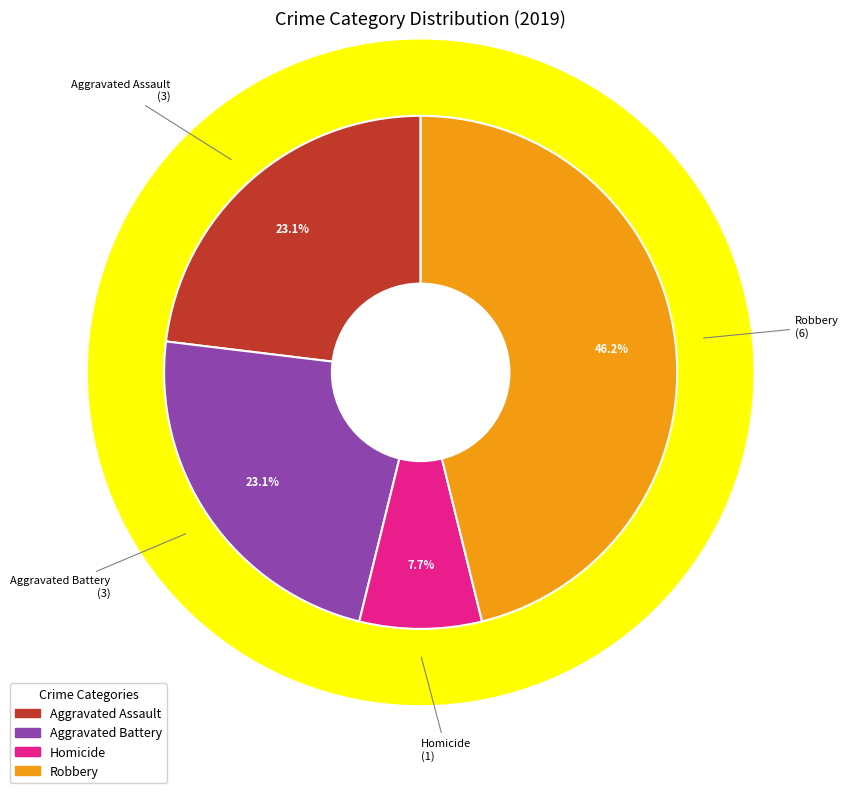

Is it true that Criminal Sexual Assault is 0% of the pie?

True